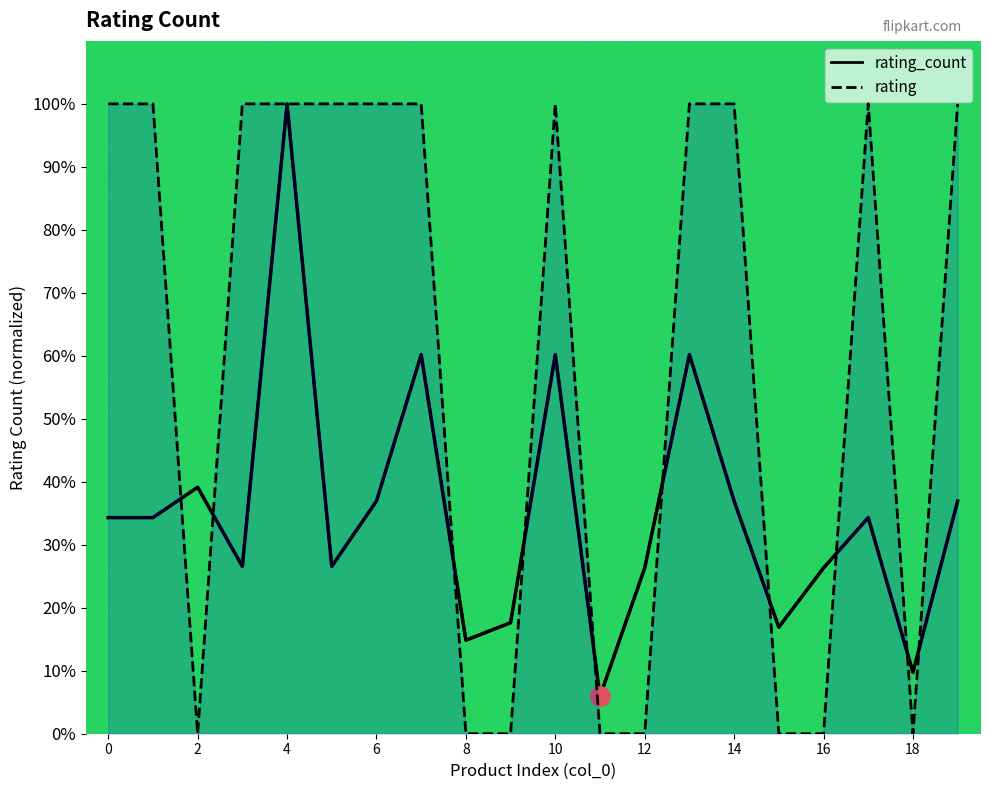

At which category does the chart reach its minimum across all series?

2